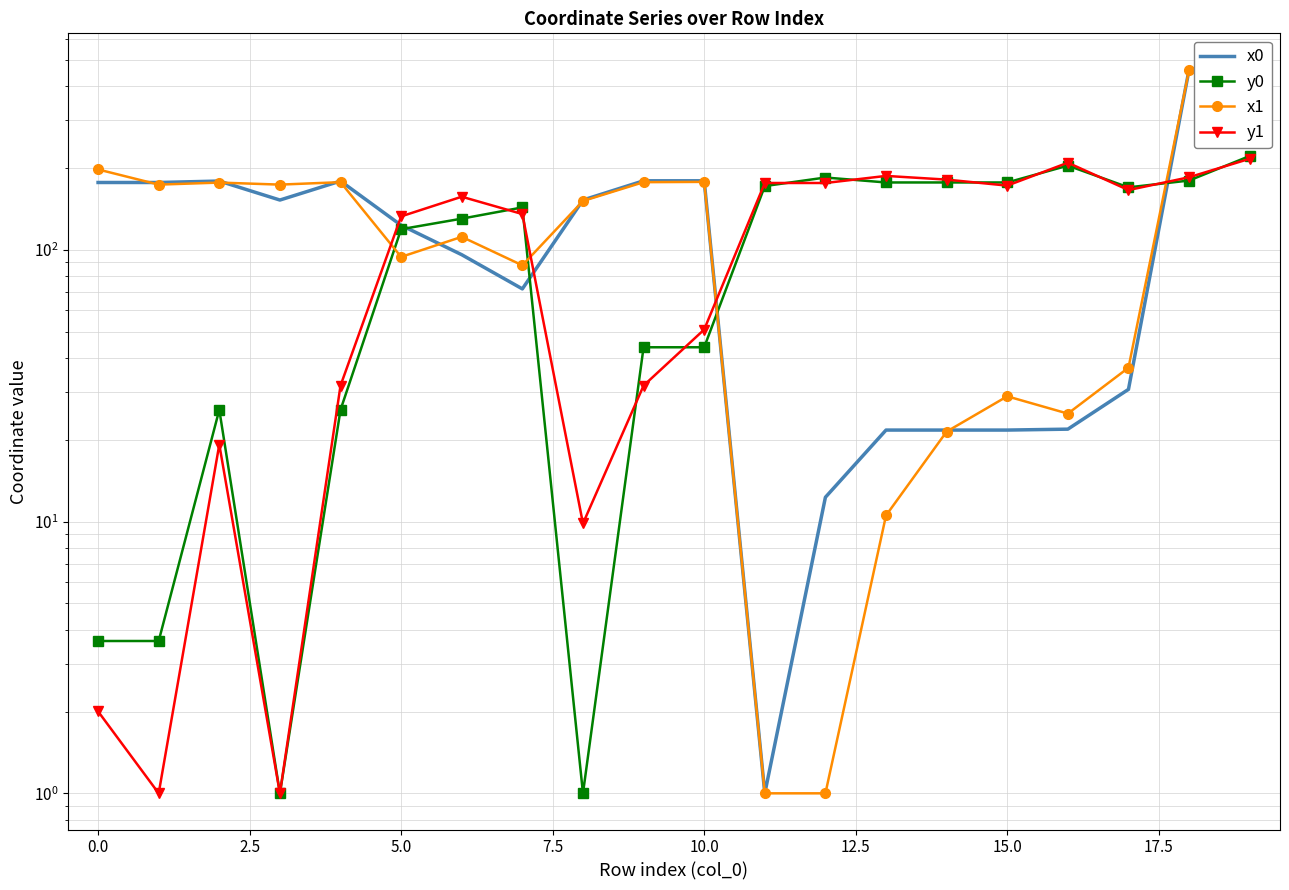

Which category has the lowest value across all series?

11